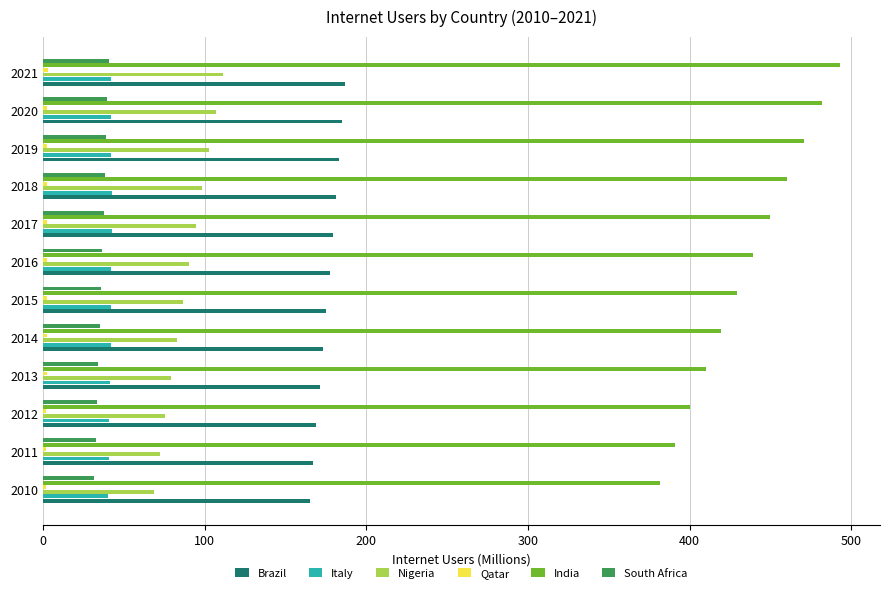

What is the average value of the Italy series?

41.9